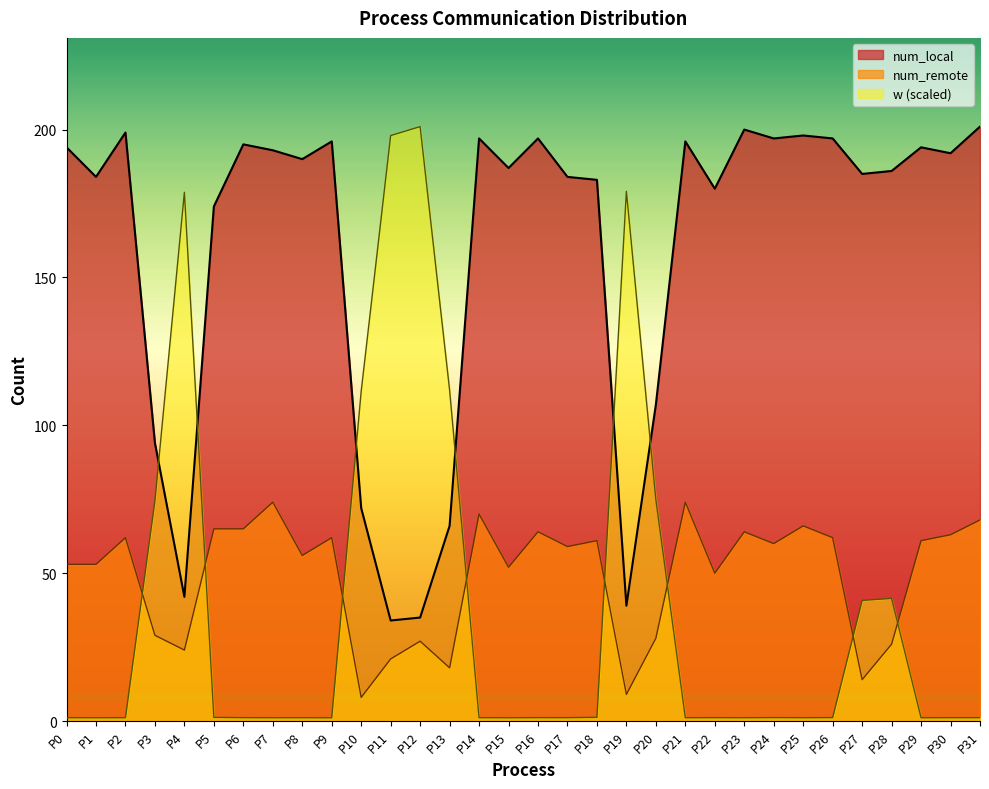

At how many categories does at least one series exceed 86?

32